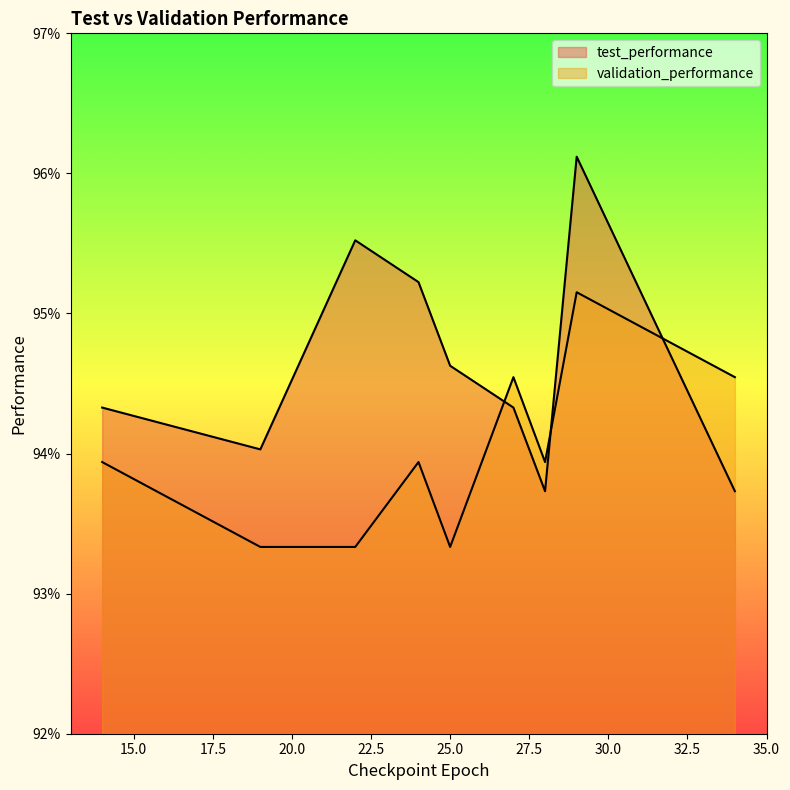

Which series changed the most between 25 and 22?

test_performance